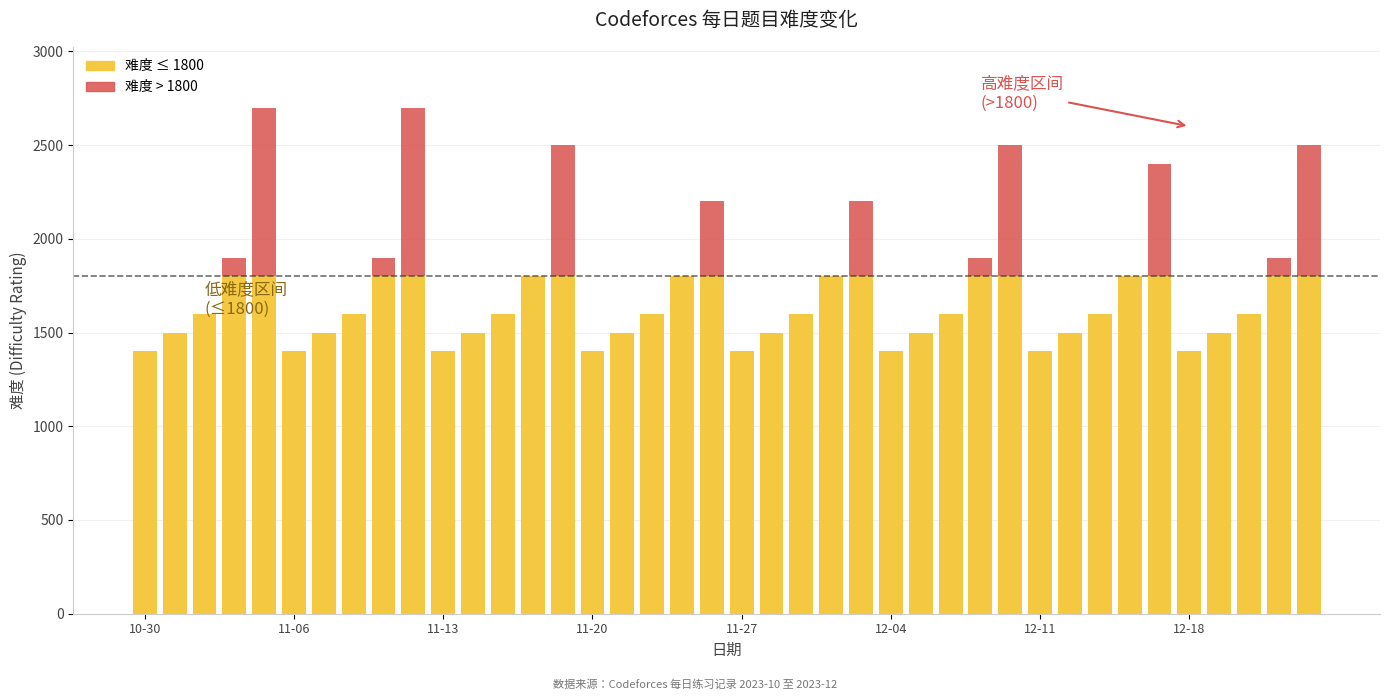

What is the average value?

1762